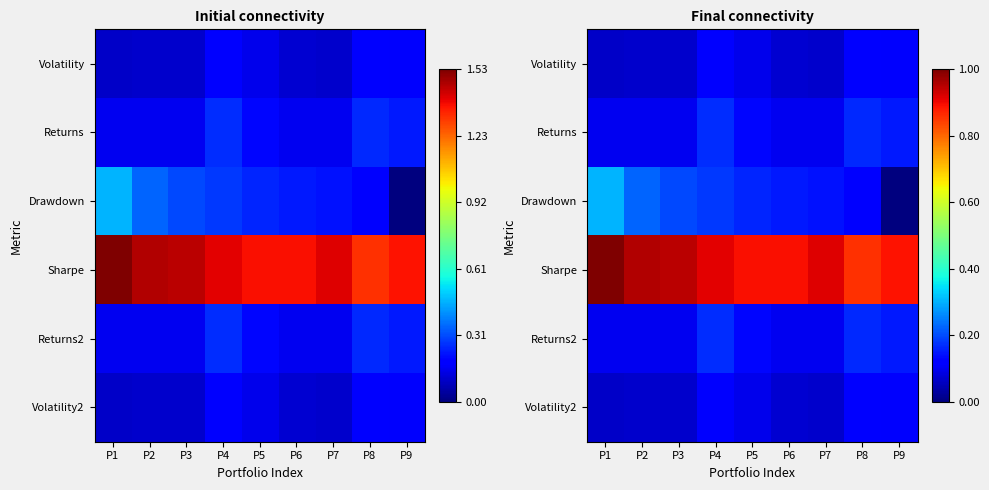

List the series in order of their peak value, highest first.

Sharpe, Drawdown, Returns, Returns2, Volatility, Volatility2